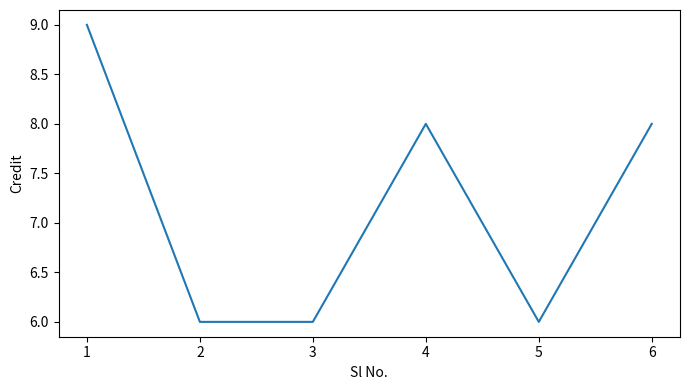

Count the number of data series in this chart.

1